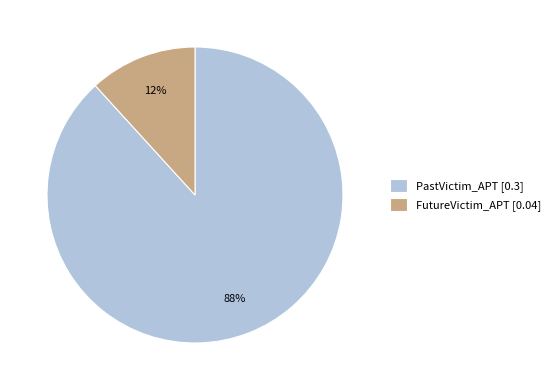

Which slice represents more than half of the pie?

PastVictim_APT